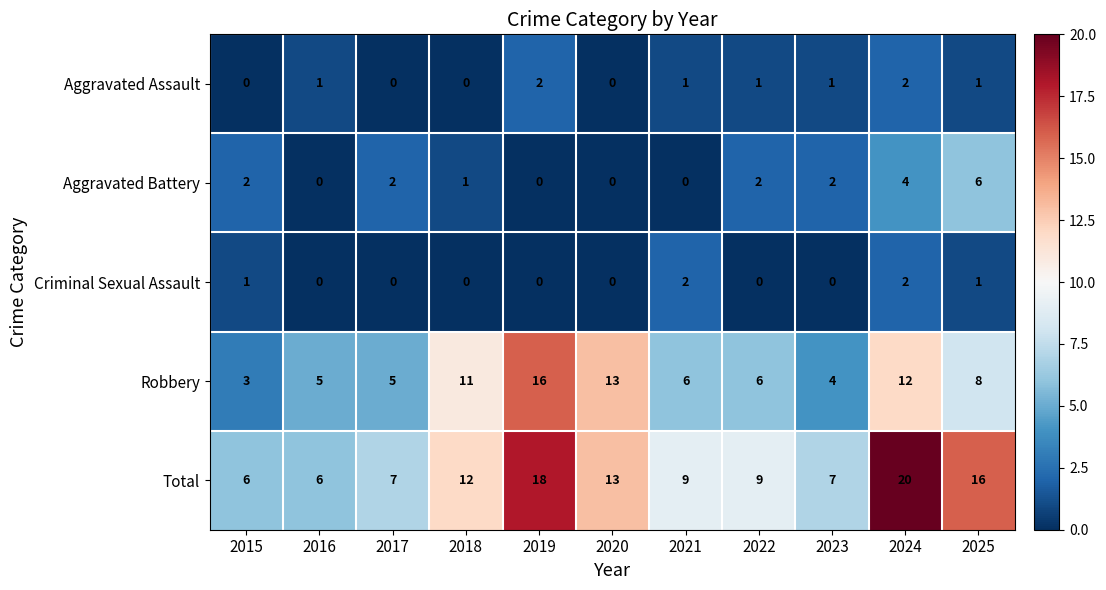

Where does the Robbery series first go above 6?

2018